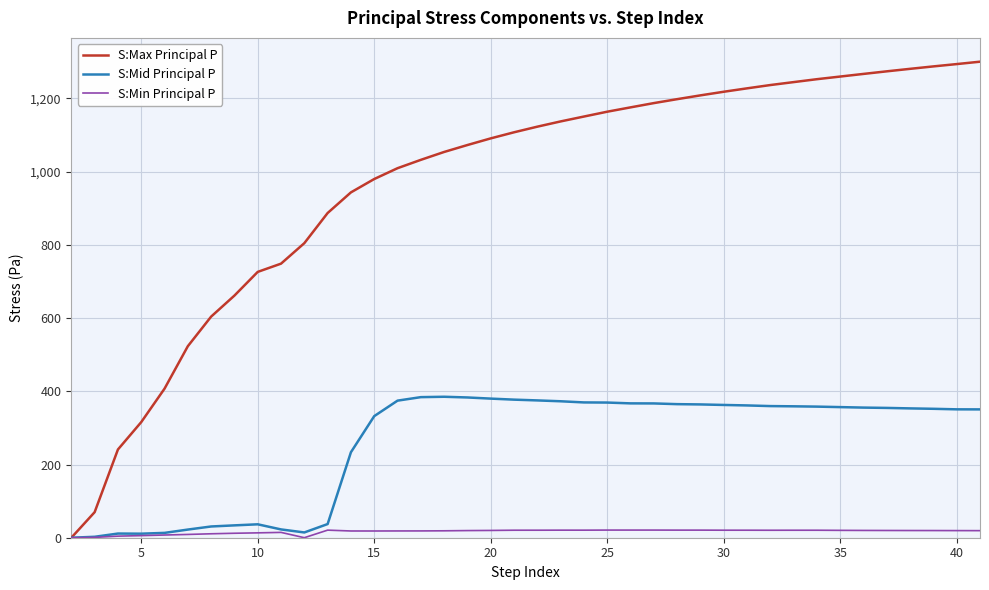

Which series has the widest spread of values?

S:Max Principal P